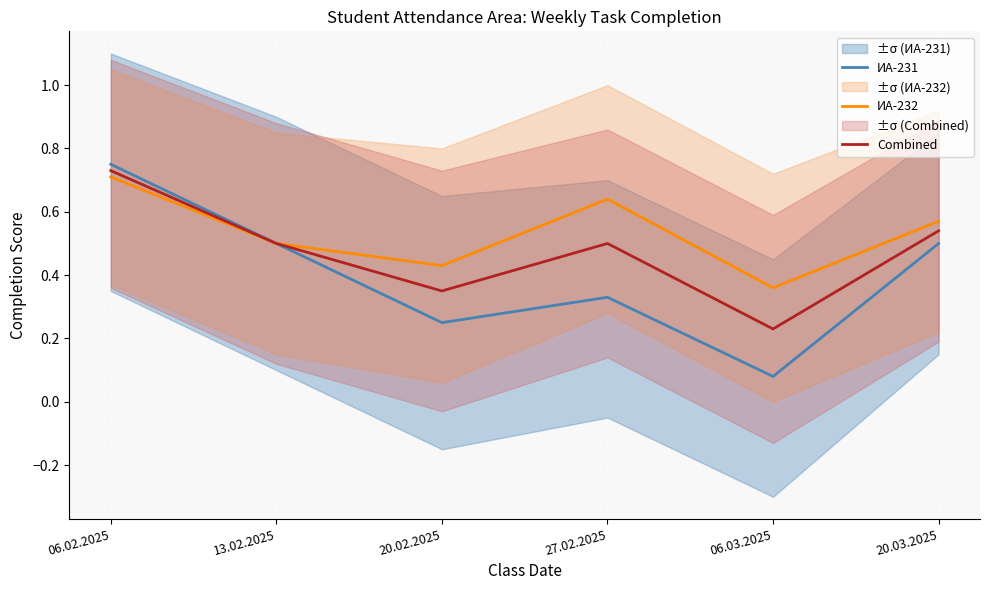

How many lines are shown in the chart?

3